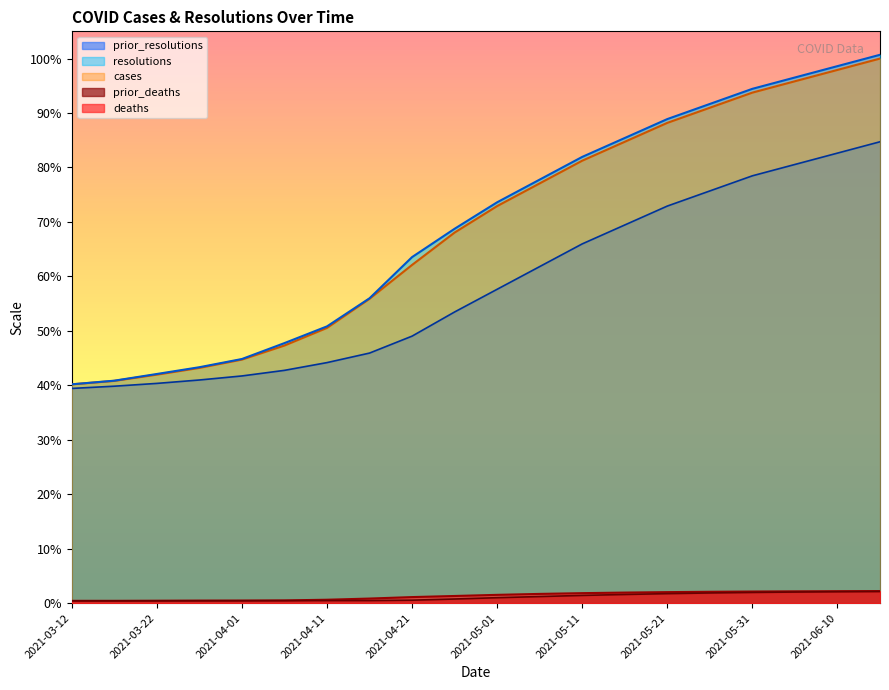

At which category is the sum across all series the highest?

2021-06-15